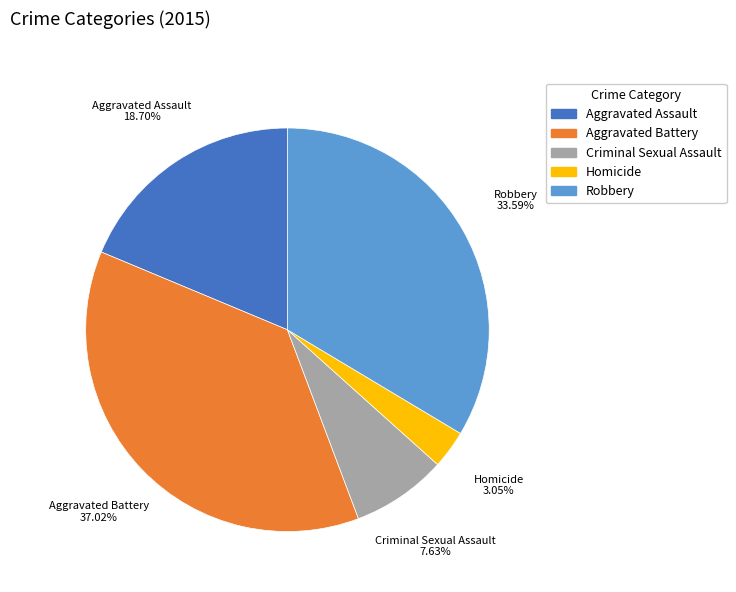

What is the smallest slice in the pie chart?

Homicide